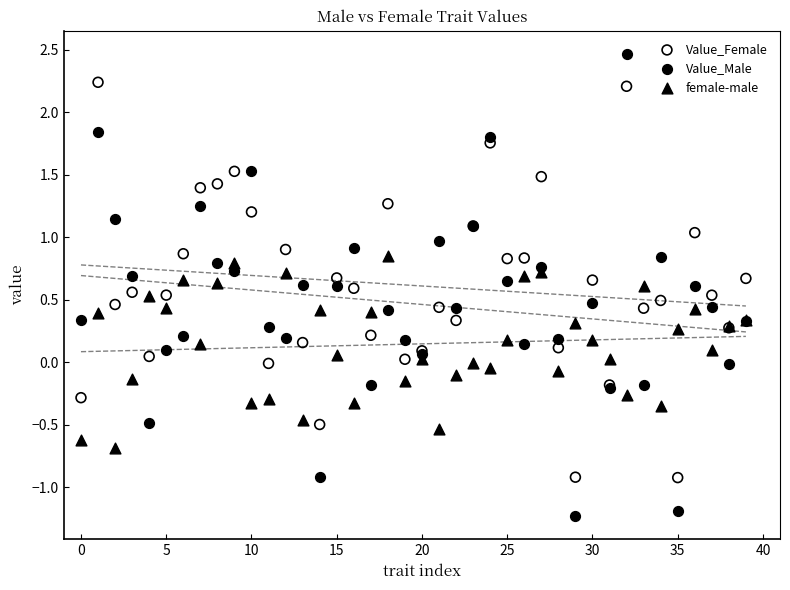

What are all the series names shown in the legend?

Value_Female, Value_Male, female-male